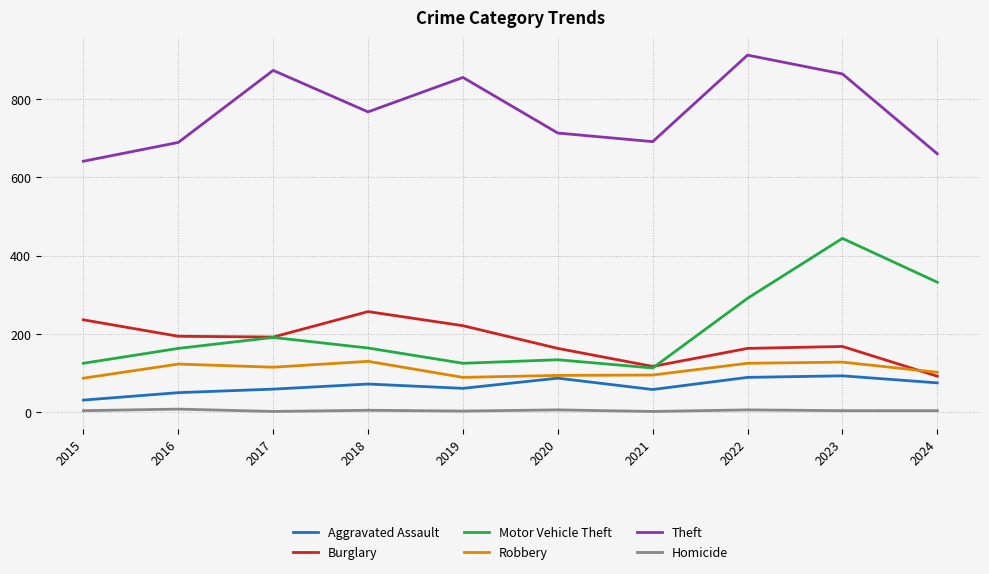

Is it true that Theft equals 855 at 2019?

True